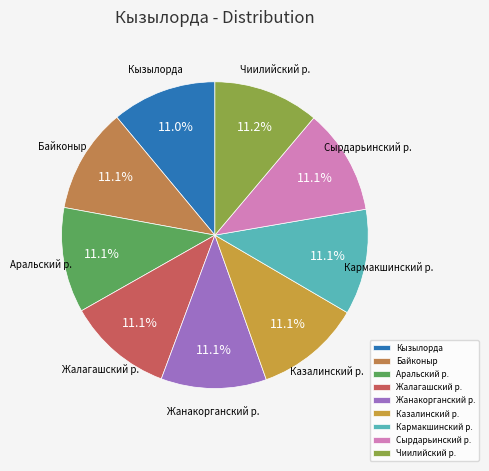

What is the ratio of the value at Кызылорда to the value at Казалинский р.?

1.0